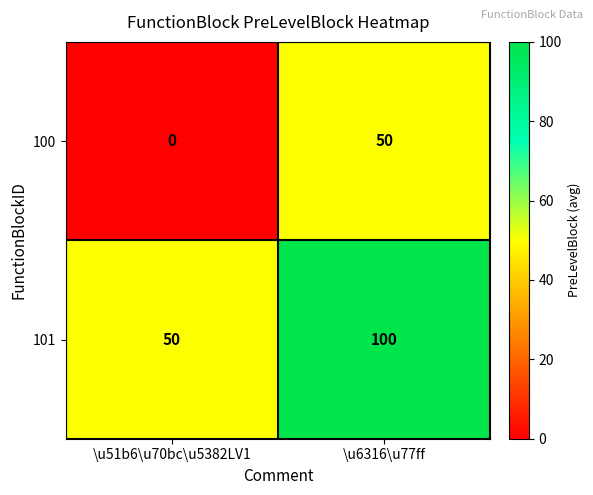

Rank the series by their maximum value, from lowest to highest.

100, 101